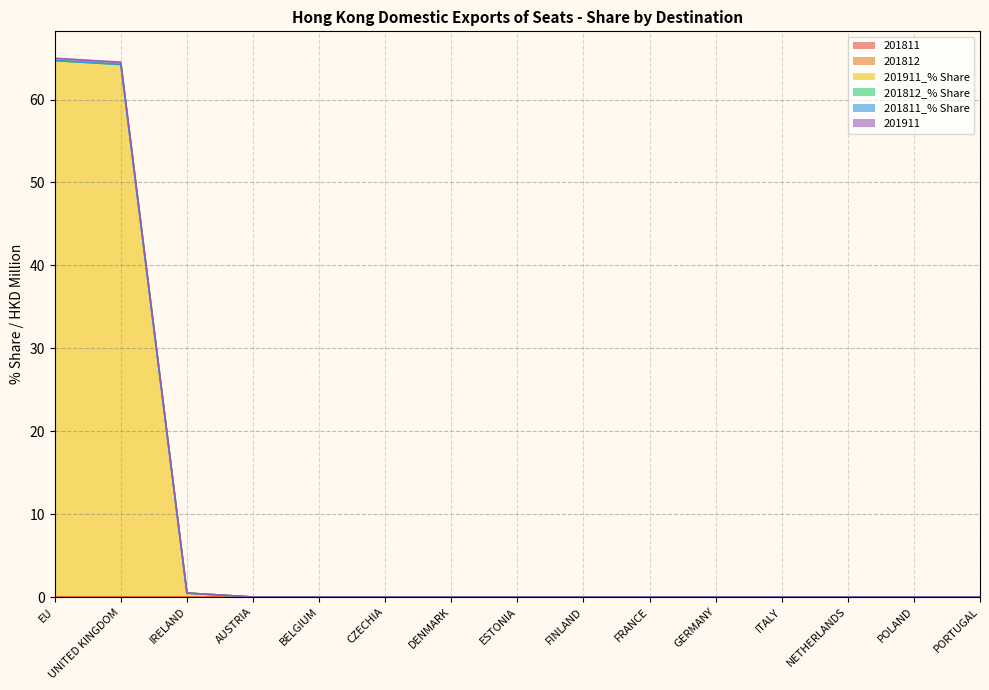

List the series in order of their peak value, highest first.

201911_% Share, 201911, 201811, 201812, 201812_% Share, 201811_% Share